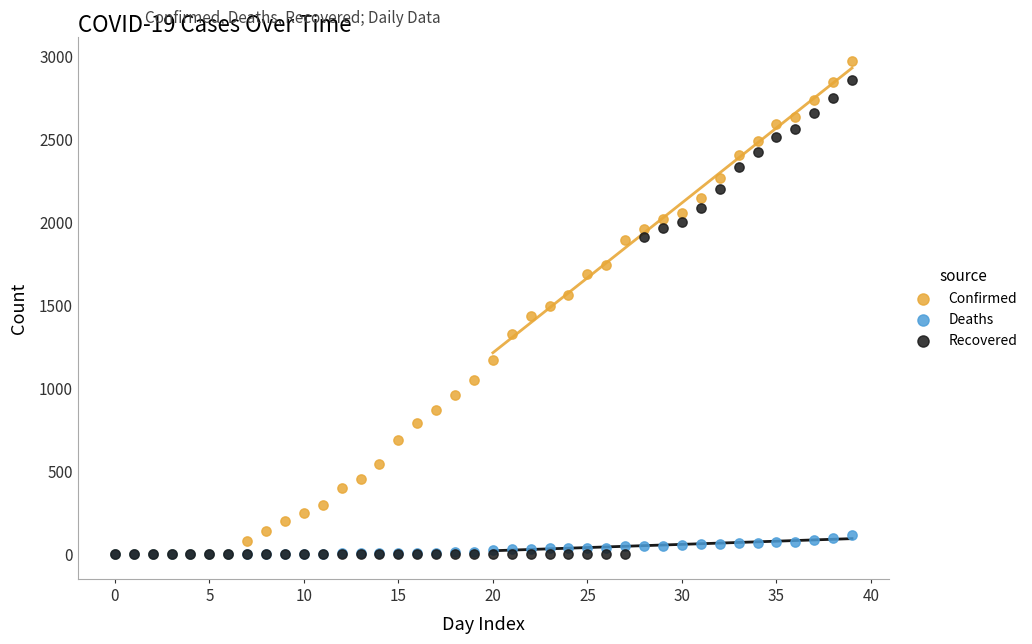

What are all the series names shown in the legend?

Confirmed, Deaths, Recovered